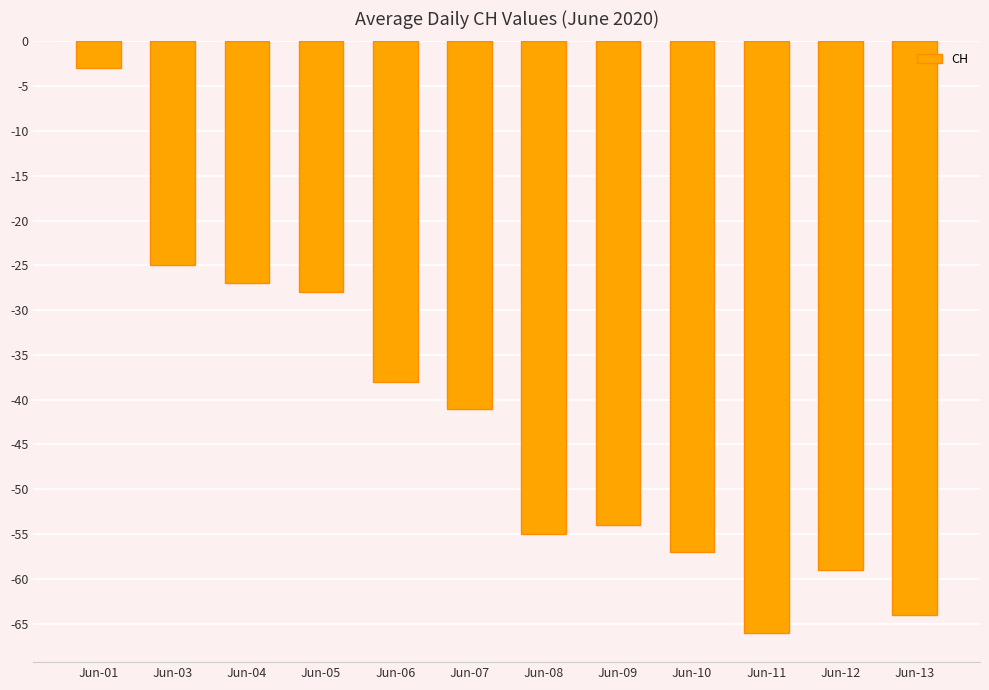

What is the difference between the maximum and minimum values?

63